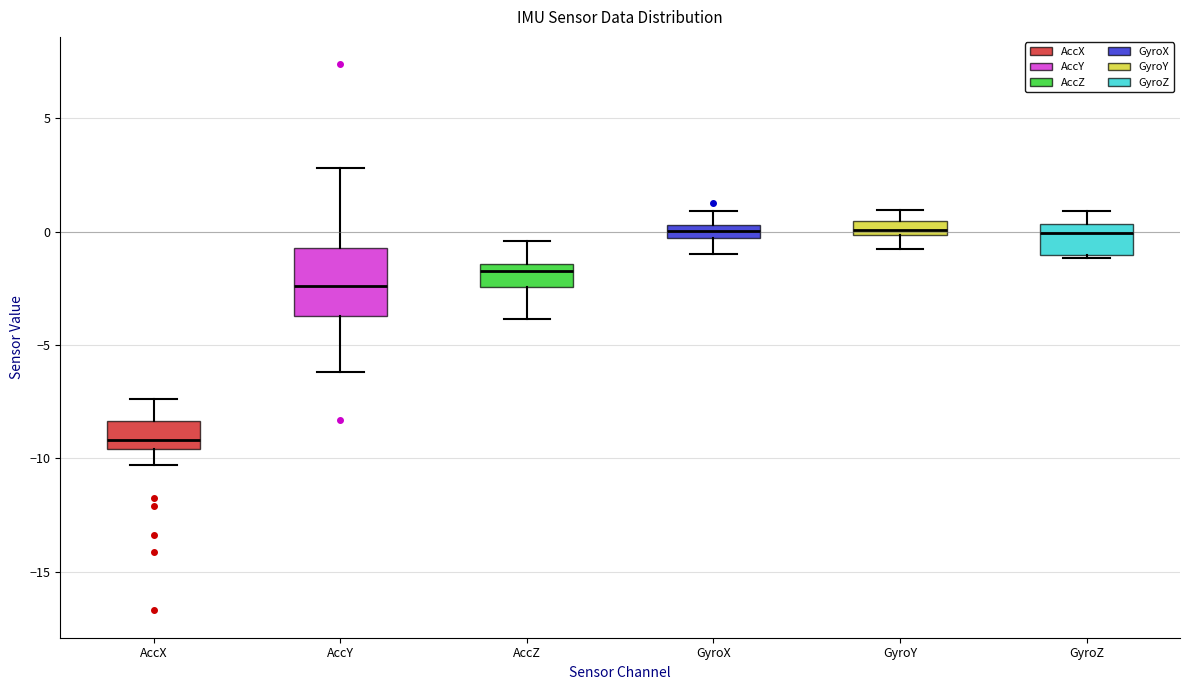

Where does the median line of the box for GyroZ sit on the y-axis? The values are not printed on the chart, so give them approximately, as read against the axis.

0.0